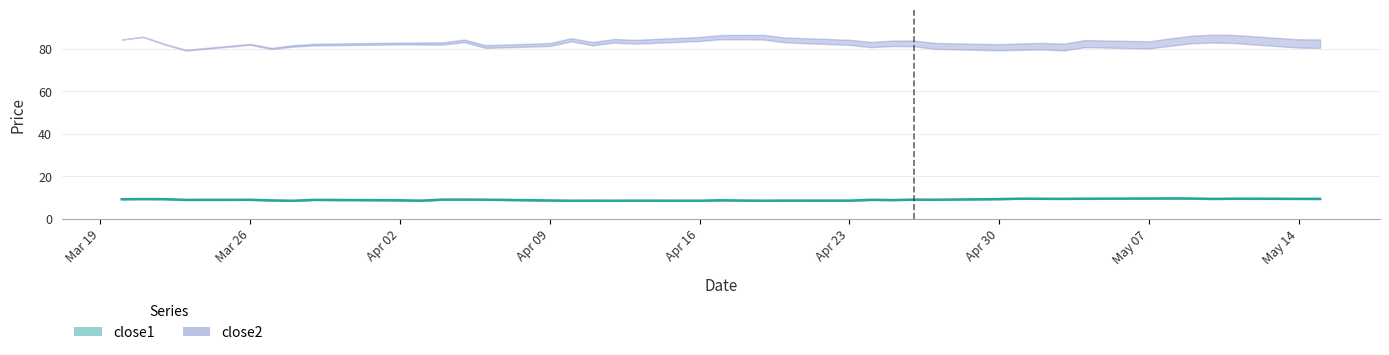

The chart shows a value of 2.2 at 37. True or false?

False